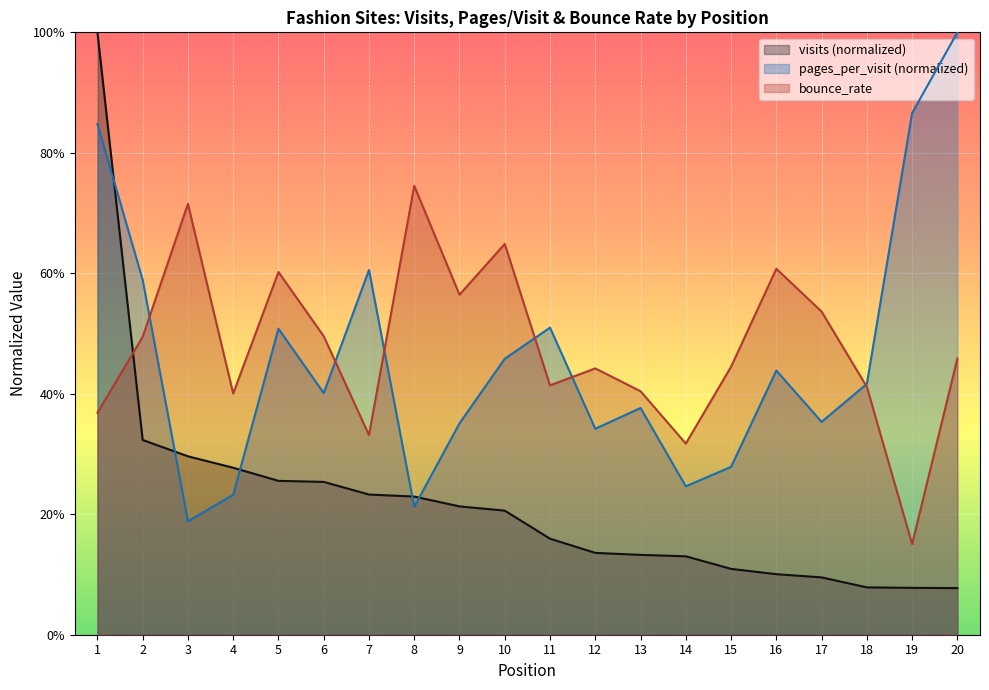

Reading left to right, transcribe all the data shown in this chart.

visits: 1=1.0	2=0.3	3=0.3	4=0.3	5=0.3	6=0.3	7=0.2	8=0.2	9=0.2	10=0.2	11=0.2	12=0.1	13=0.1	14=0.1	15=0.1	16=0.1	17=0.1	18=0.1	19=0.1	20=0.1
pages_per_visit: 1=0.8	2=0.6	3=0.2	4=0.2	5=0.5	6=0.4	7=0.6	8=0.2	9=0.4	10=0.5	11=0.5	12=0.3	13=0.4	14=0.2	15=0.3	16=0.4	17=0.4	18=0.4	19=0.9	20=1.0
bounce_rate: 1=0.4	2=0.5	3=0.7	4=0.4	5=0.6	6=0.5	7=0.3	8=0.7	9=0.6	10=0.6	11=0.4	12=0.4	13=0.4	14=0.3	15=0.4	16=0.6	17=0.5	18=0.4	19=0.2	20=0.5